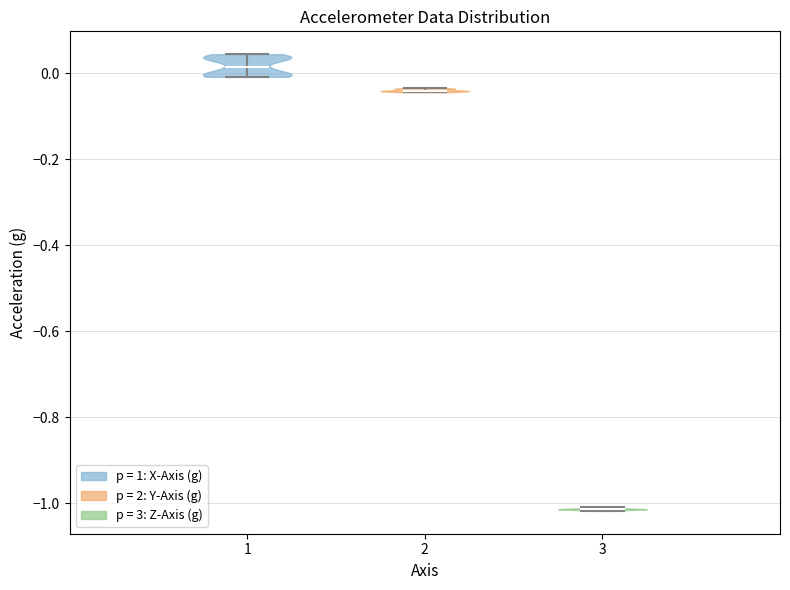

Reading left to right, read every violin against the y-axis: where its median line is, and the lowest and highest points it reaches. The values are not printed on the chart, so give them approximately, as read against the axis.

1: median line 0.02, lowest point 0.00, highest point 0.04
2: median line -0.04, lowest point -0.04, highest point -0.04
3: median line -1.02, lowest point -1.02, highest point -1.00